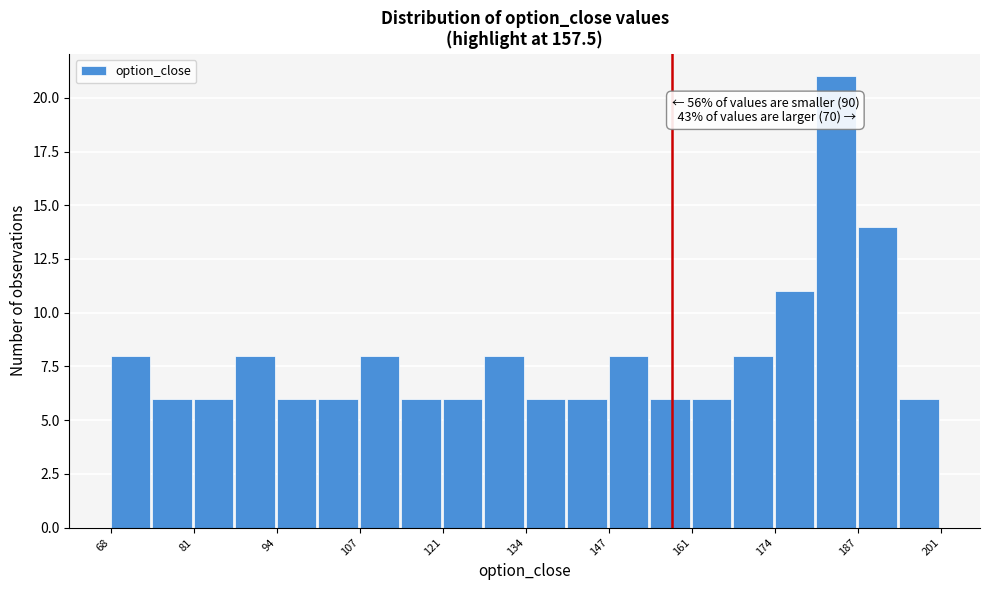

Read against the x-axis, roughly where is the centre of the tallest bar?

184